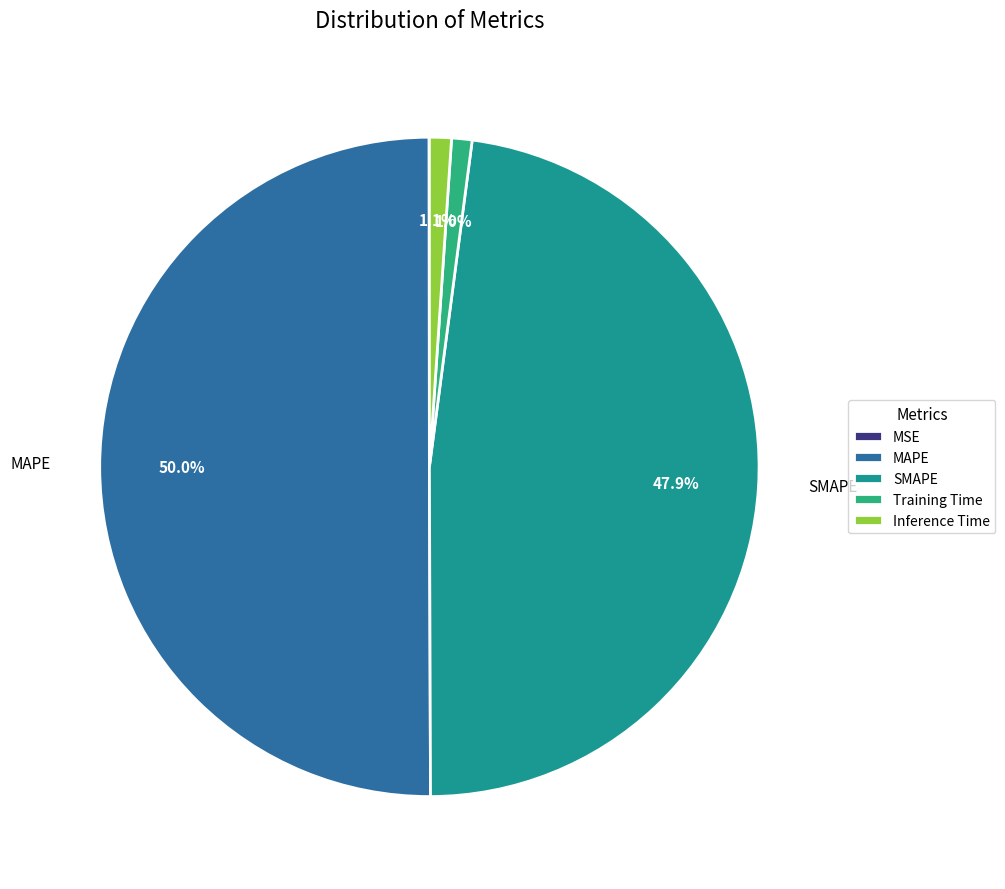

Do SMAPE and Training Time together represent more than half of the pie?

No